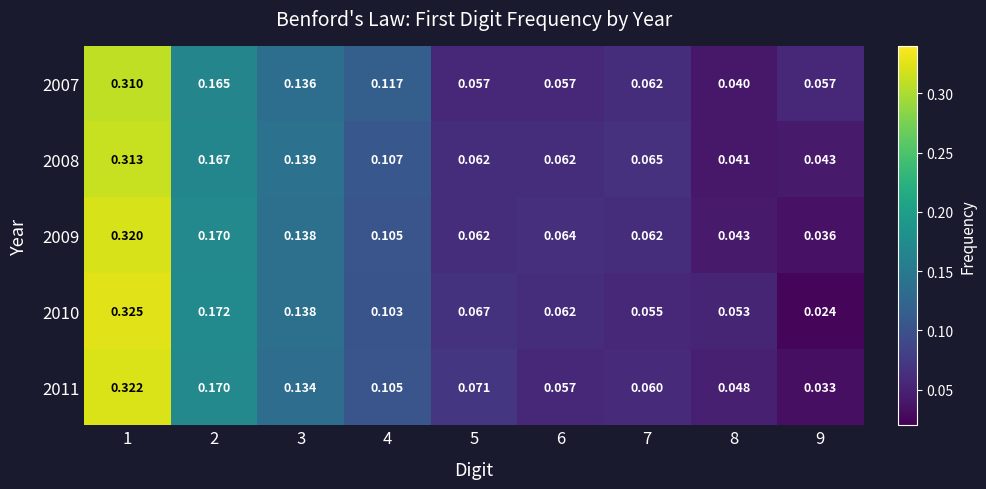

Is the value of 2011 at 8 greater than the value of 2009 at 5?

No